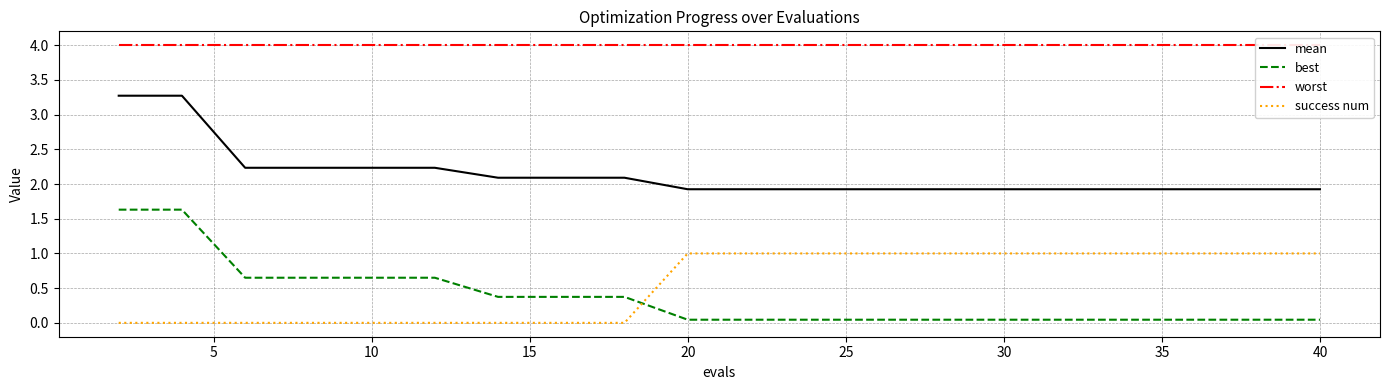

Which series has the widest spread of values?

best